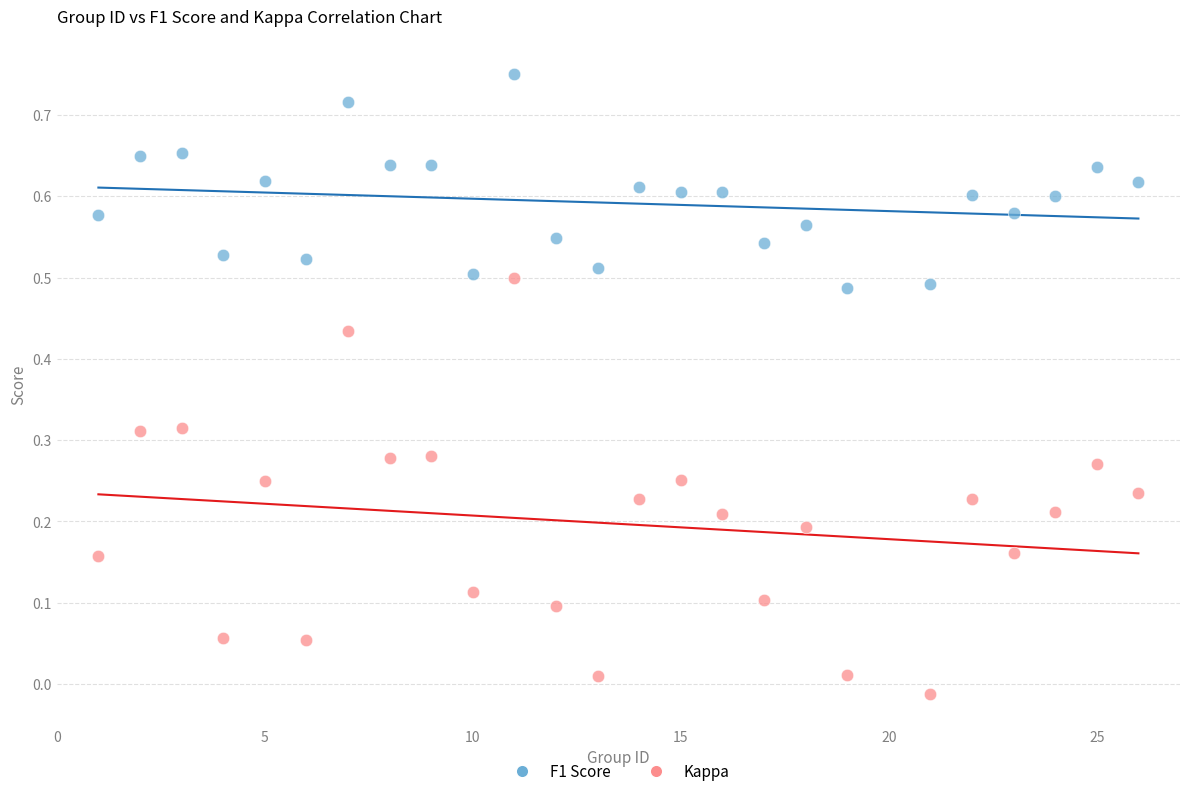

Which series has the largest Y range (max minus min)?

Kappa